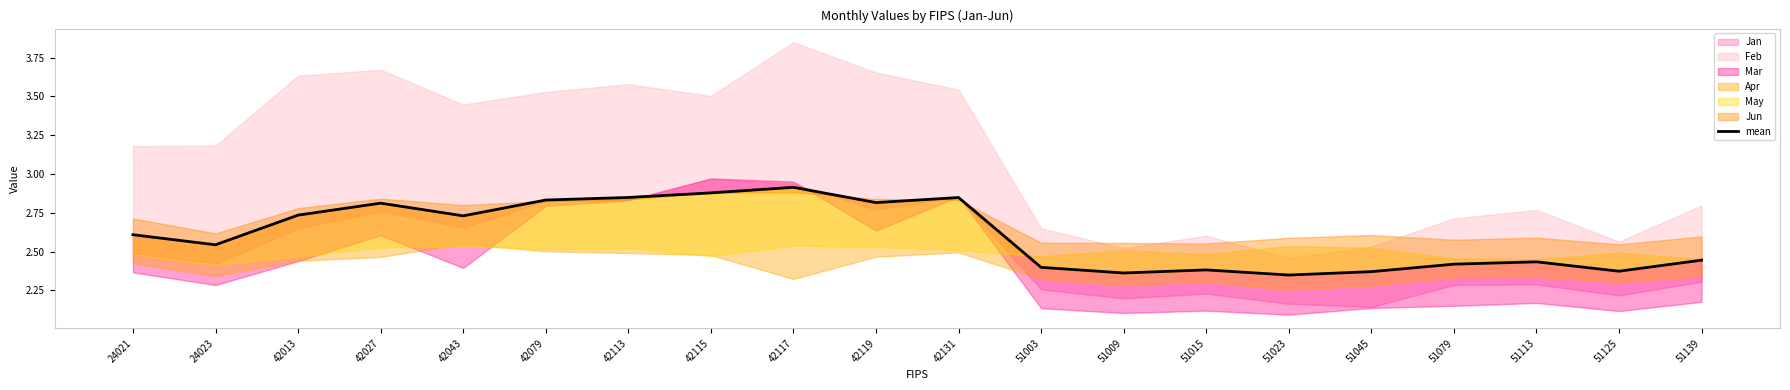

How many data points does each series have?

20